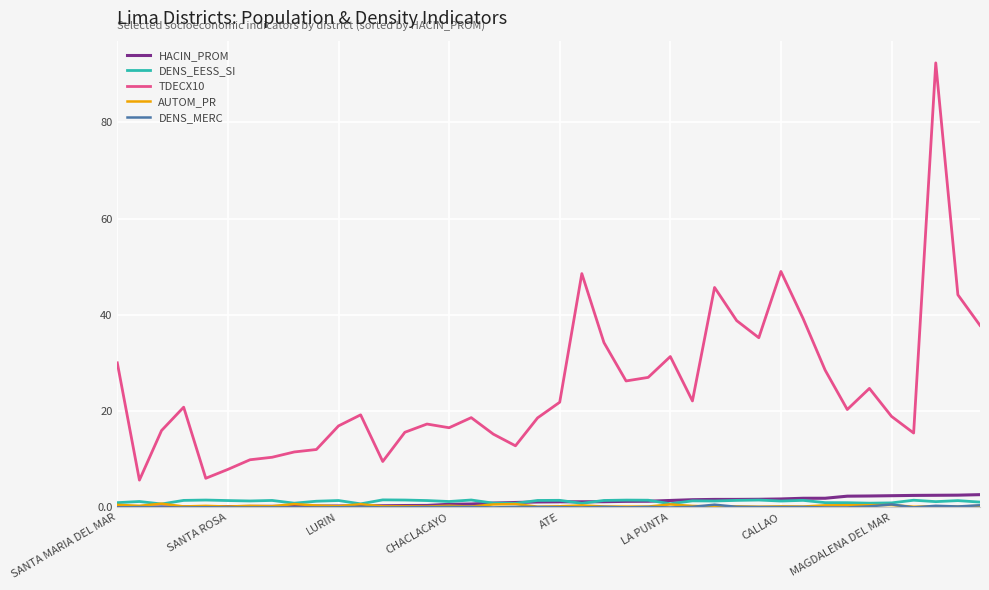

True or false: HACIN_PROM and TDECX10 intersect in this chart.

False